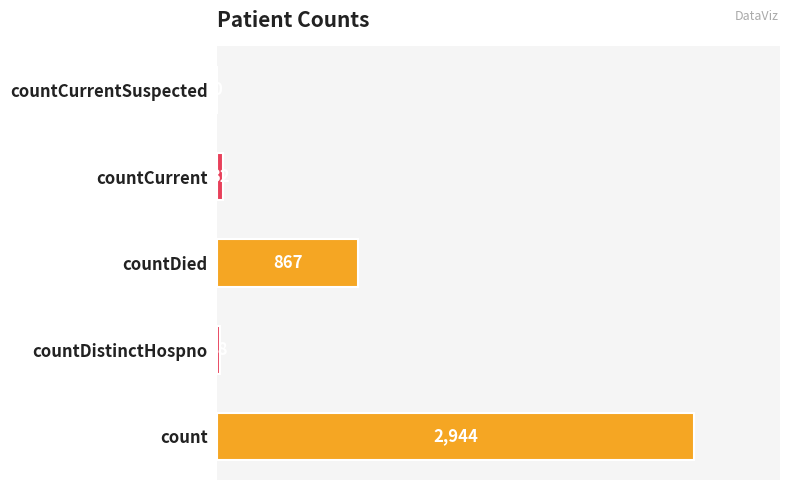

Which label corresponds to the largest value in the chart?

count